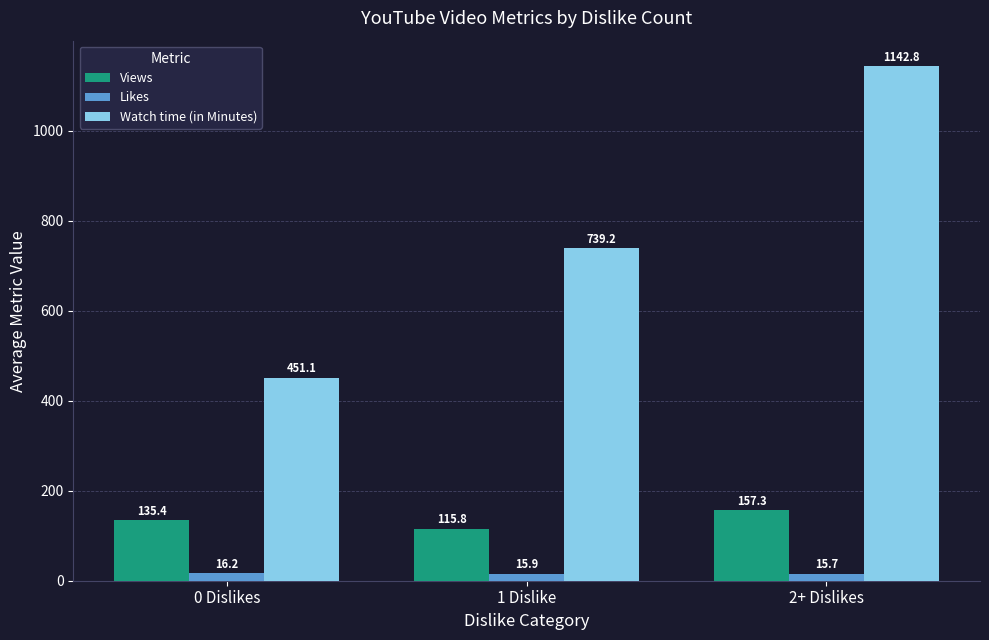

How many values in the Views series are below 135?

1